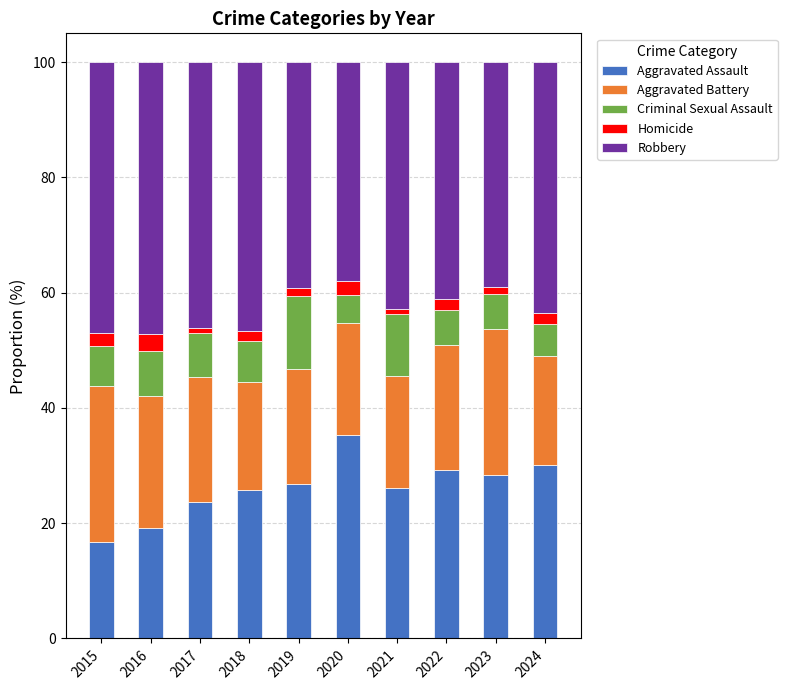

At which label does Aggravated Assault reach its peak?

2020